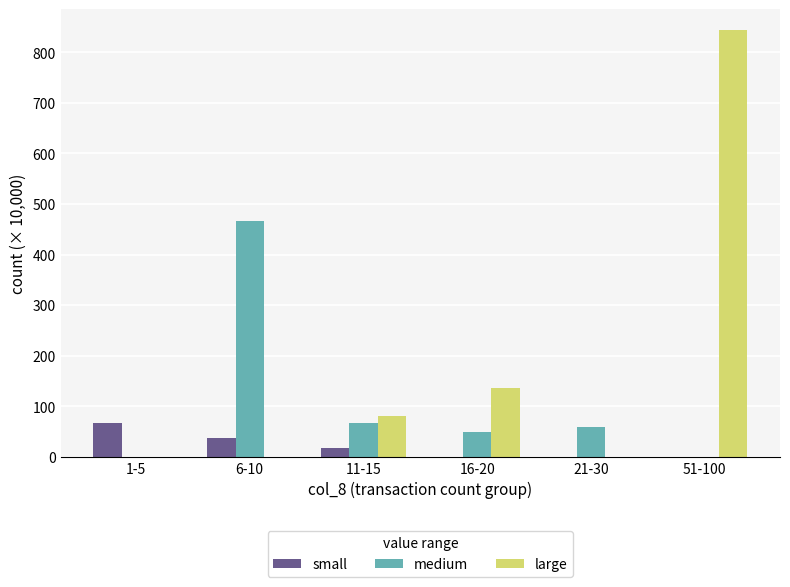

What is the maximum value for large?

843.2